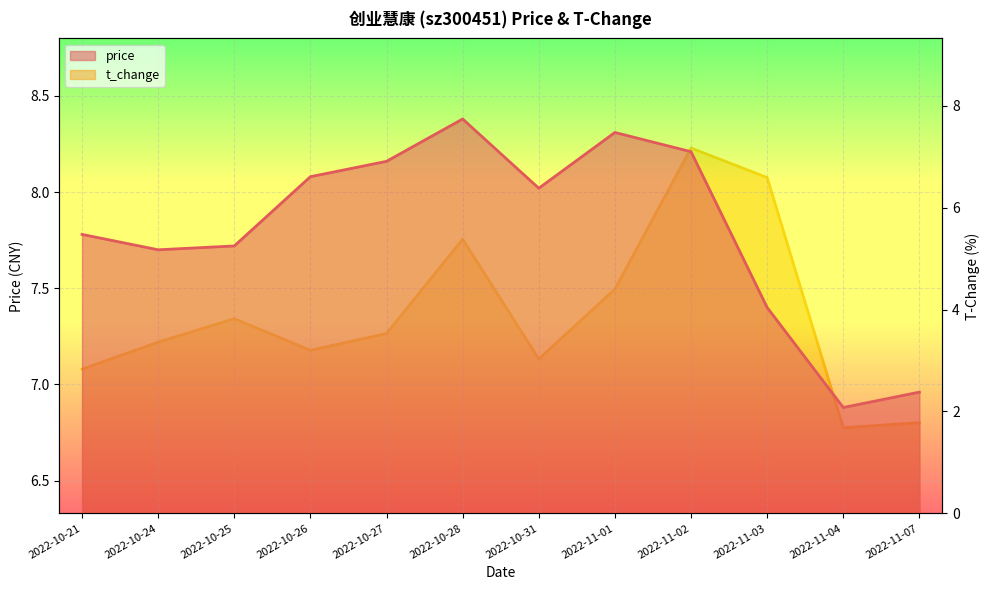

Which series has the largest range (max minus min)?

t_change